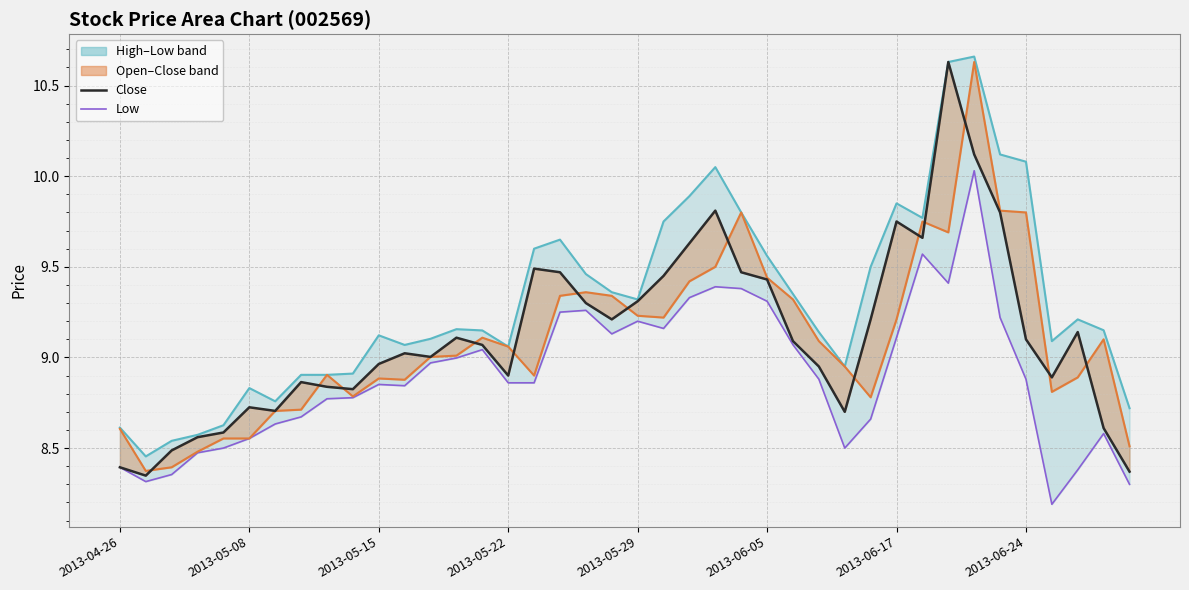

Is the value of close_line at 21 greater than the value of low at 15?

Yes